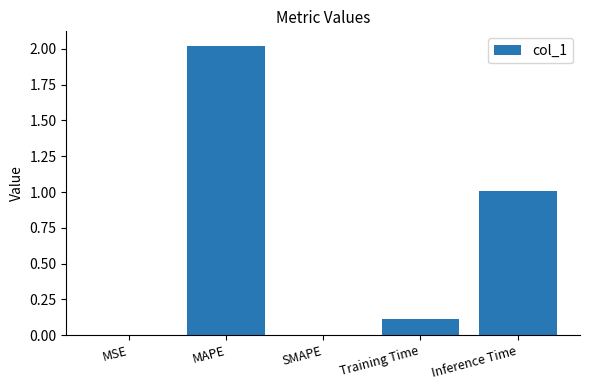

Is it true that the value at Inference Time is 1.0?

True